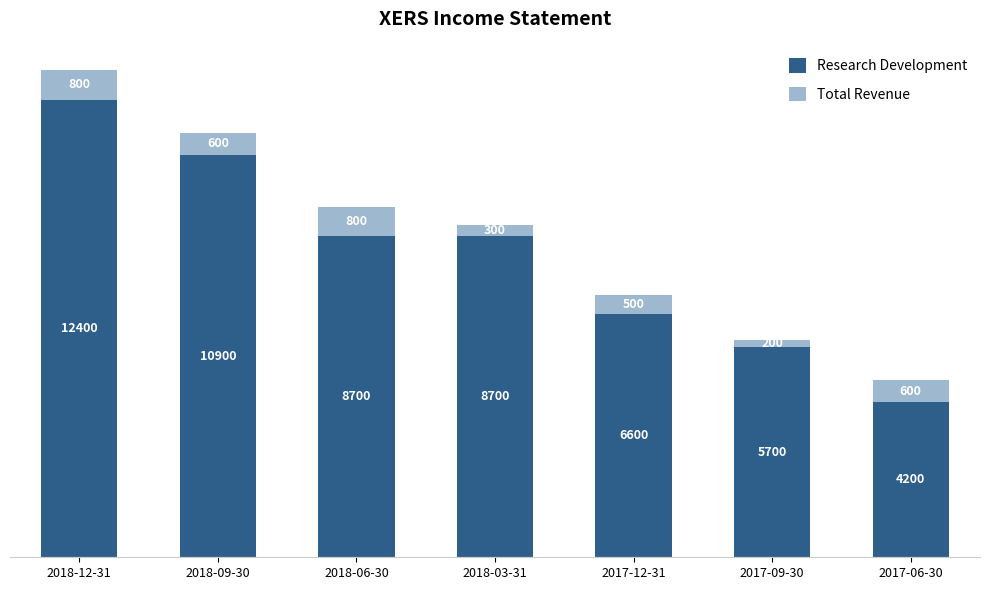

What is the maximum value for Research Development?

12400